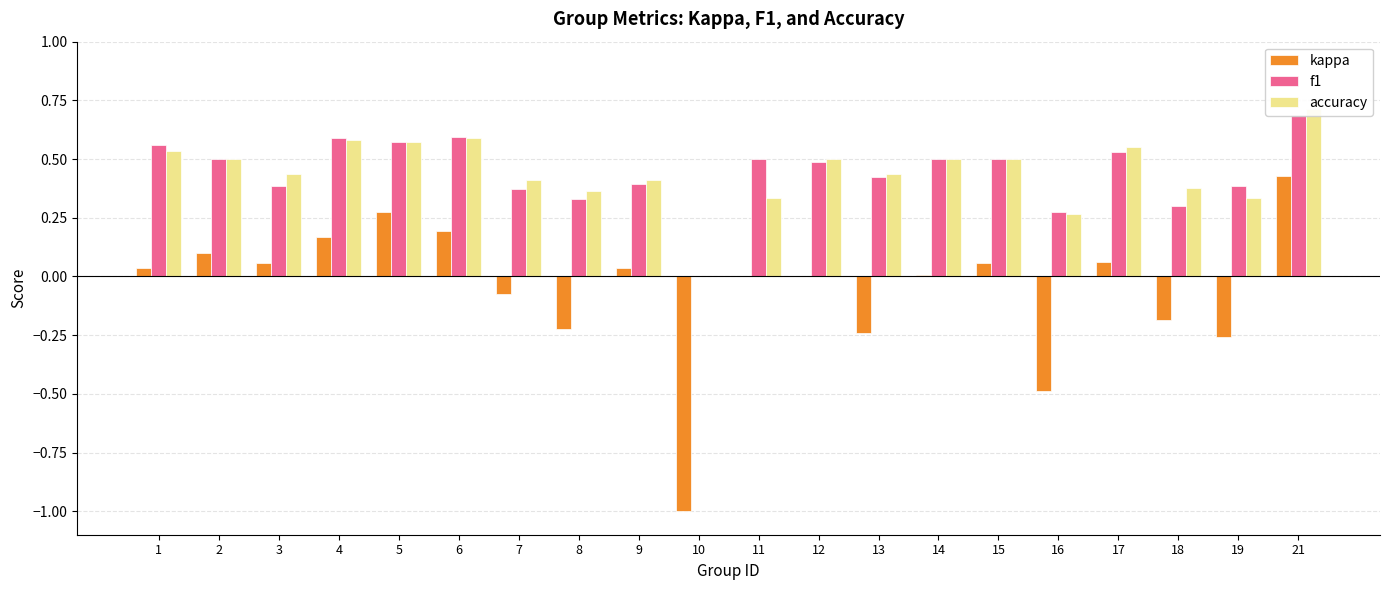

List the labels in order of accuracy value, largest first.

21, 6, 4, 5, 17, 1, 2, 12, 14, 15, 13, 3, 7, 9, 18, 8, 11, 19, 16, 10